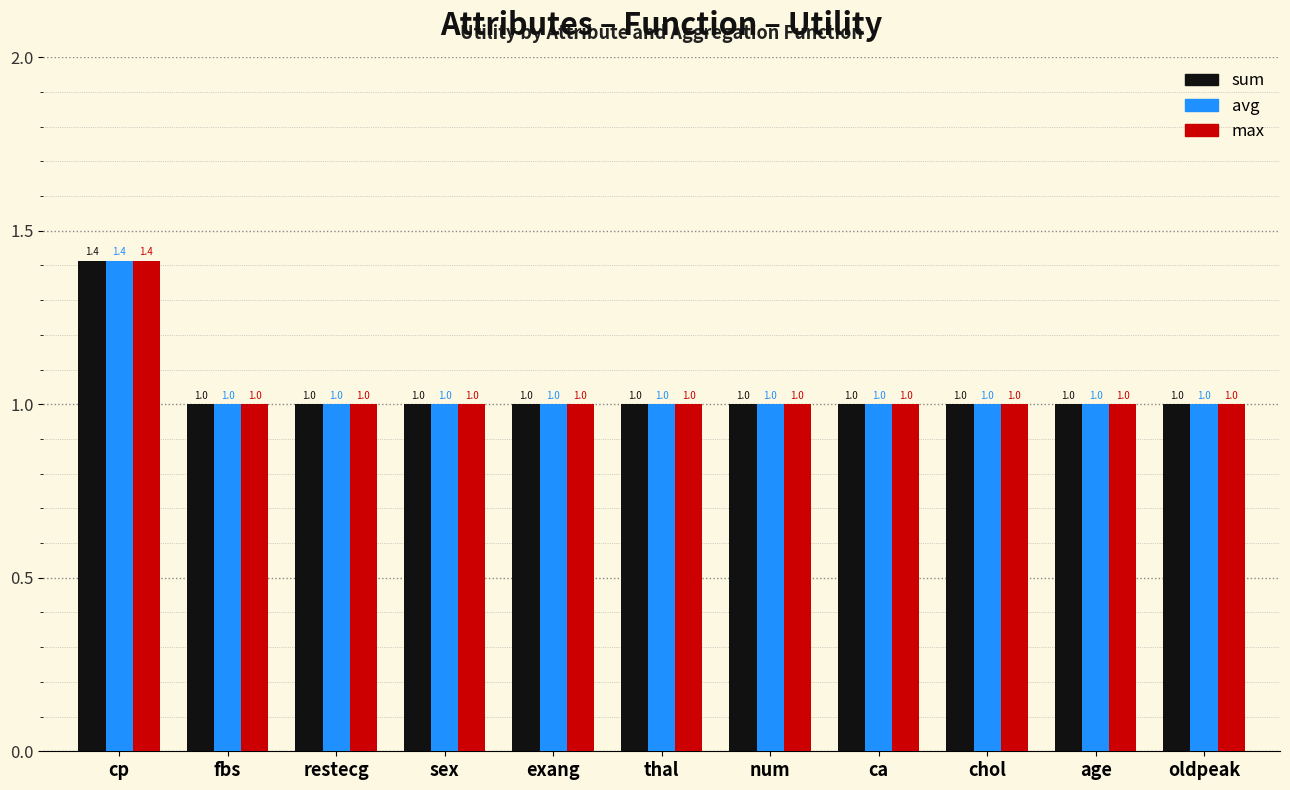

Is it true that sum equals 1.5 at sex?

False